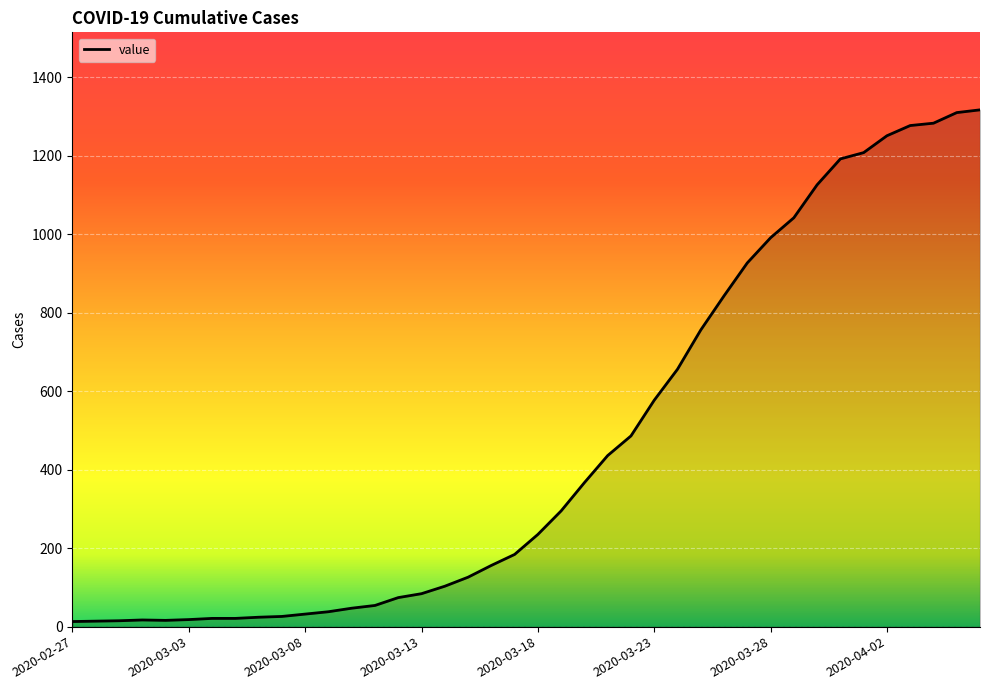

What is the difference between the maximum and minimum values?

1304